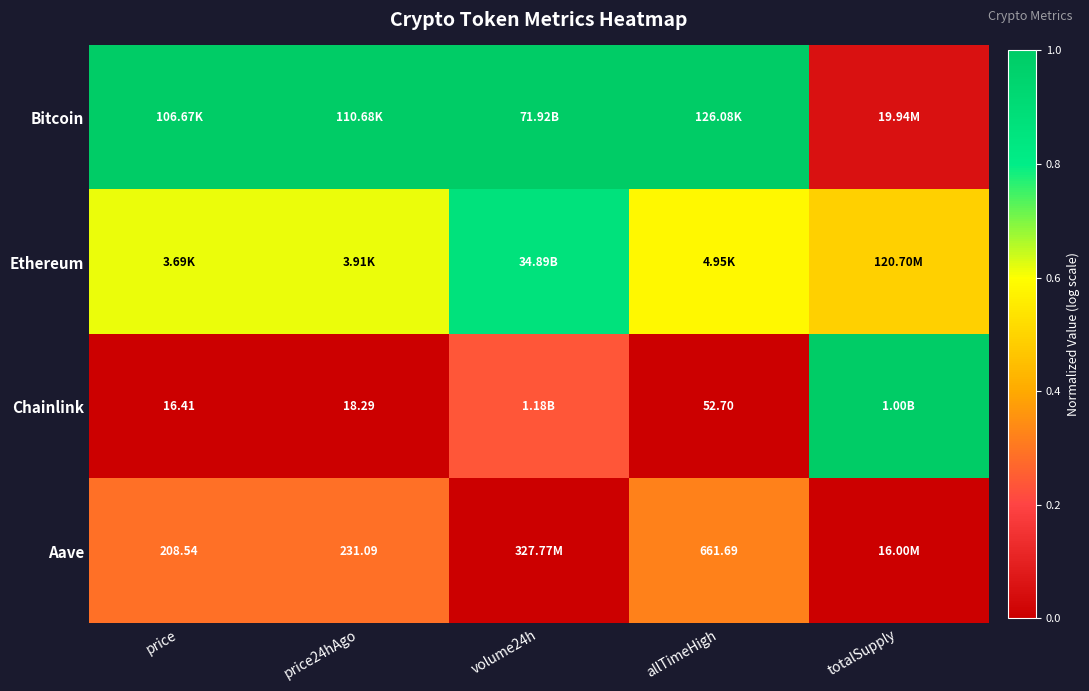

How many series are shown in this chart?

4